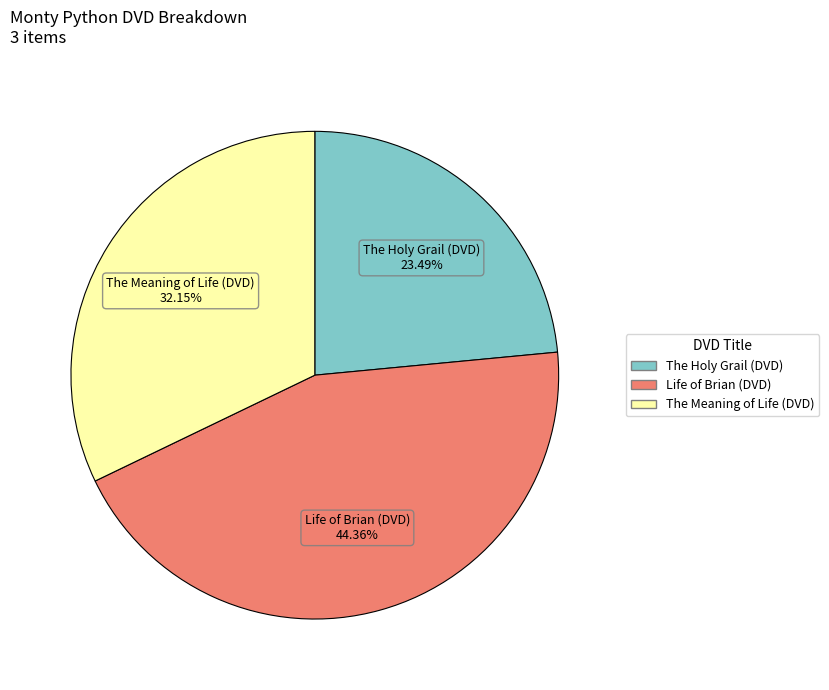

What is the smallest slice in the pie chart?

The Holy Grail (DVD)